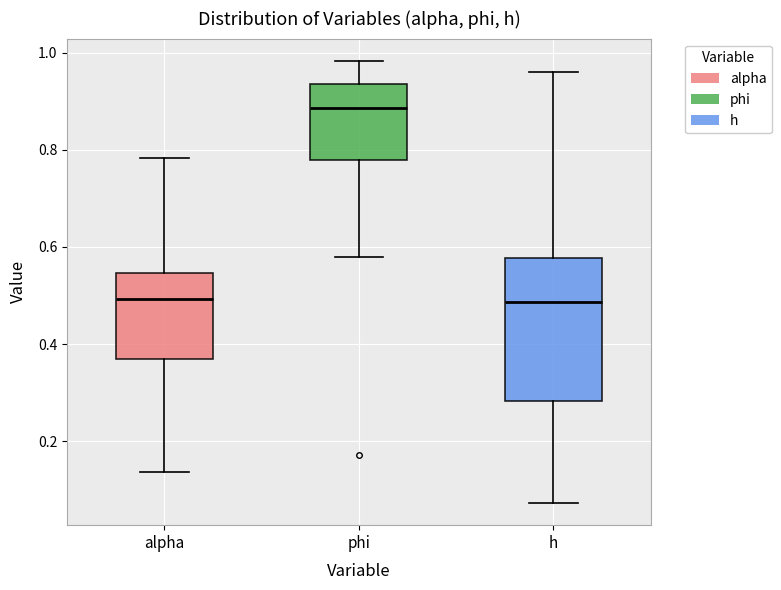

Comparing the boxes themselves (not the whiskers), which one is the tallest?

h